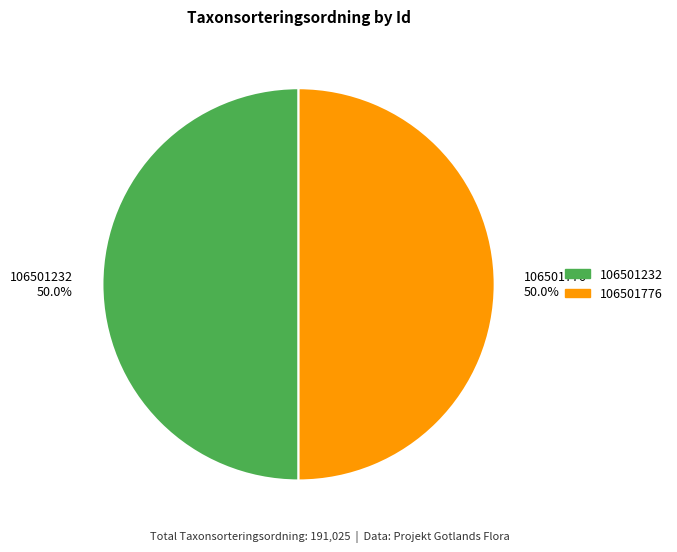

What is the ratio of the value at 106501776 50.0% to the value at 106501232 50.0%?

1.0